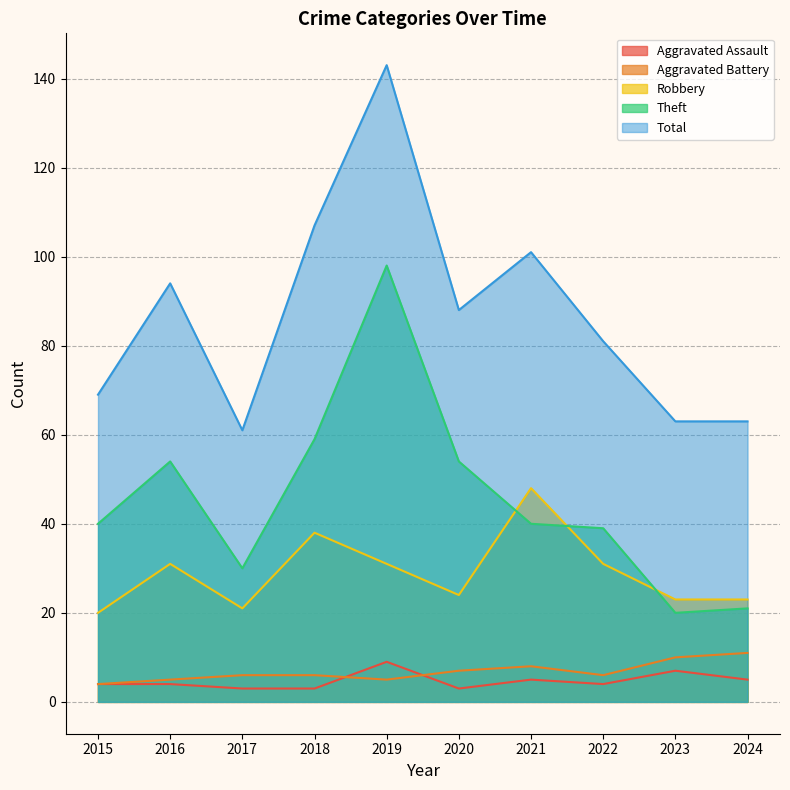

What are all the series names shown in the legend?

Aggravated Assault, Aggravated Battery, Robbery, Theft, Total